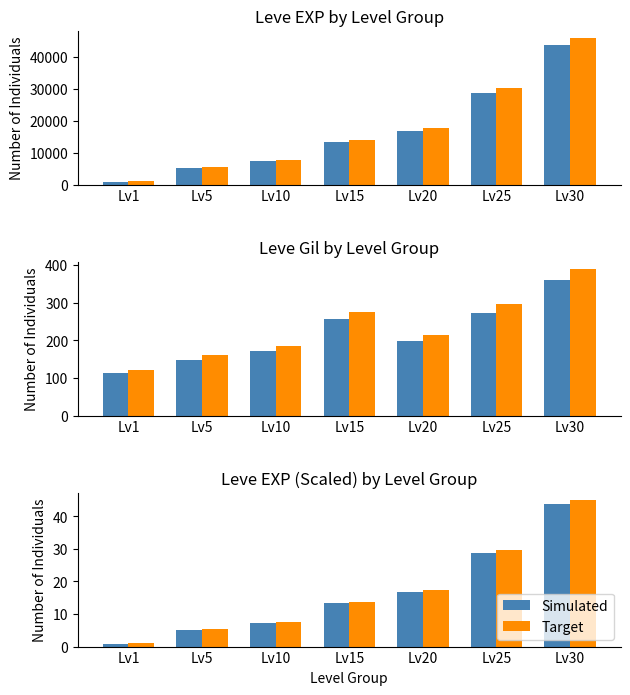

Rank the series by their maximum value, from highest to lowest.

Target EXP, Avg EXP, Target Gil, Avg Gil, Target, Simulated